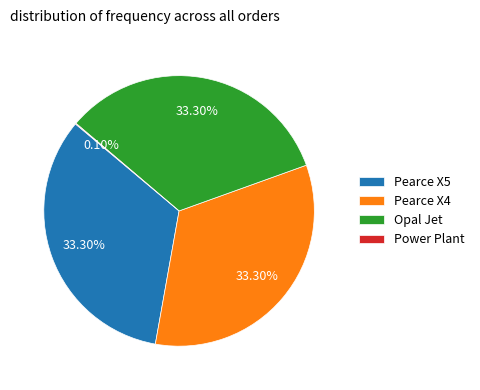

What percentage is NOT represented by Pearce X5?

66.7%